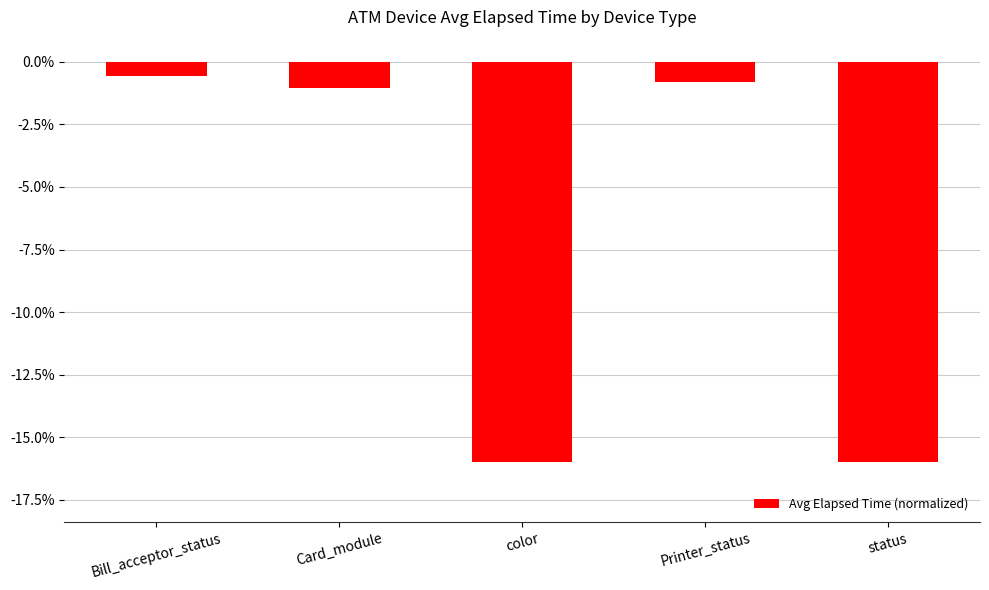

What is the sum of the values at status and Printer_status?

-16.8